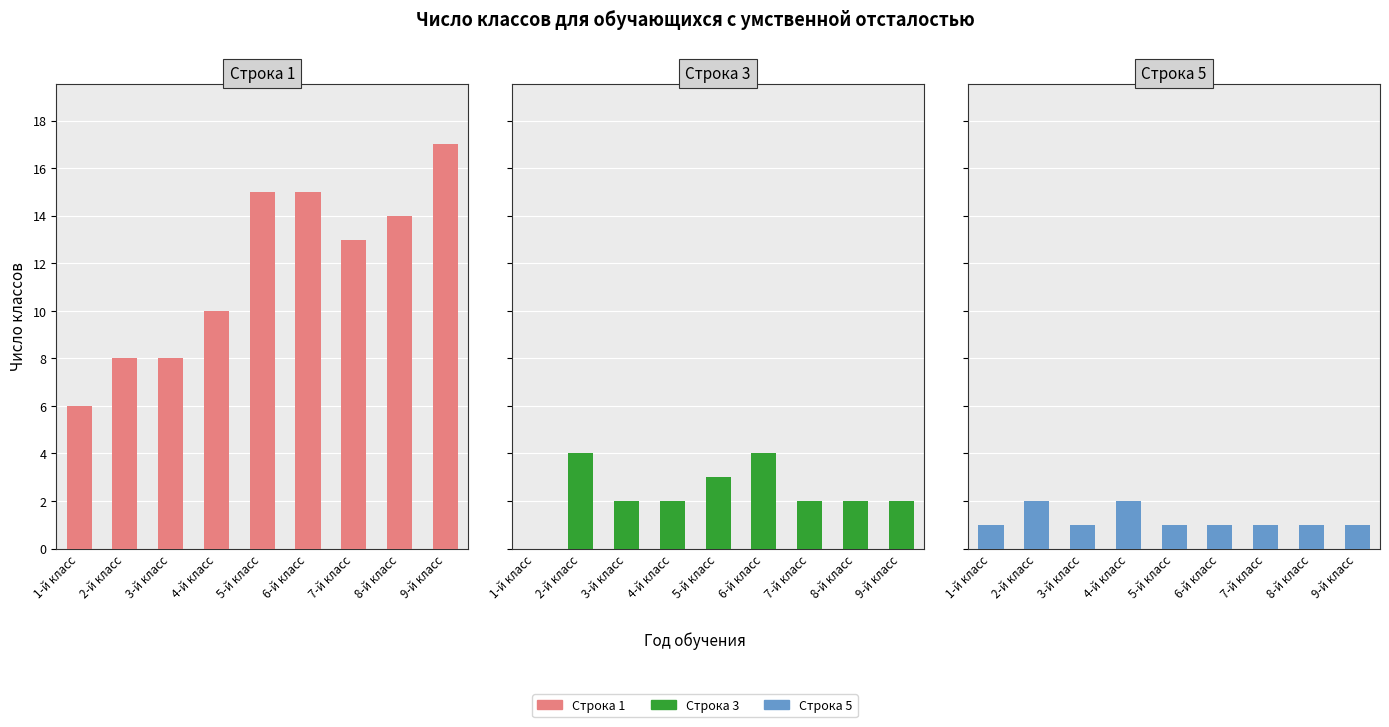

Count the Число классов (норм. срок, строка 3) values in the range 2 to 3.

6